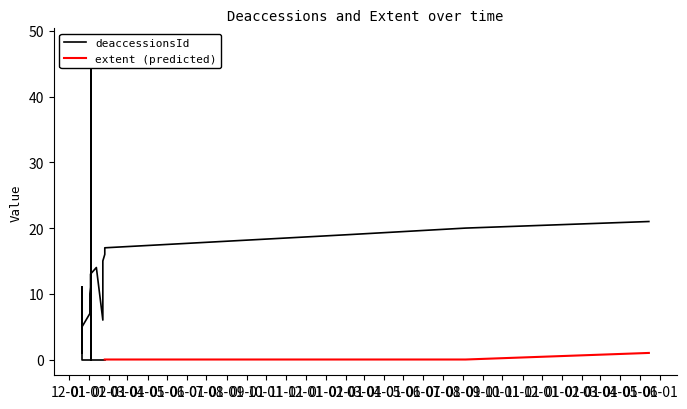

Between 2012-01-04 and 2011-12-22, which is larger?

2012-01-04